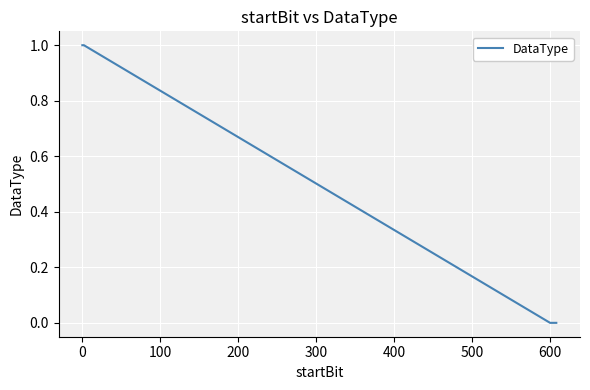

What is the maximum value shown in the chart?

1